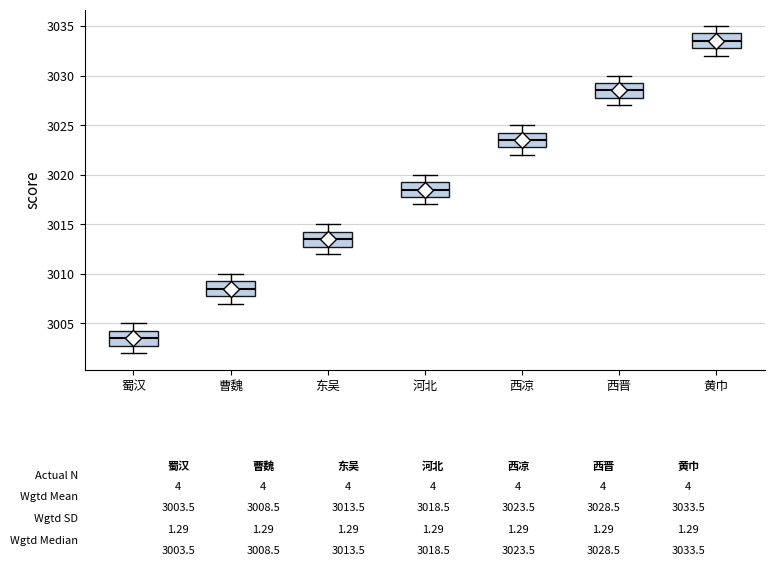

Which box's median line is the lowest?

蜀汉